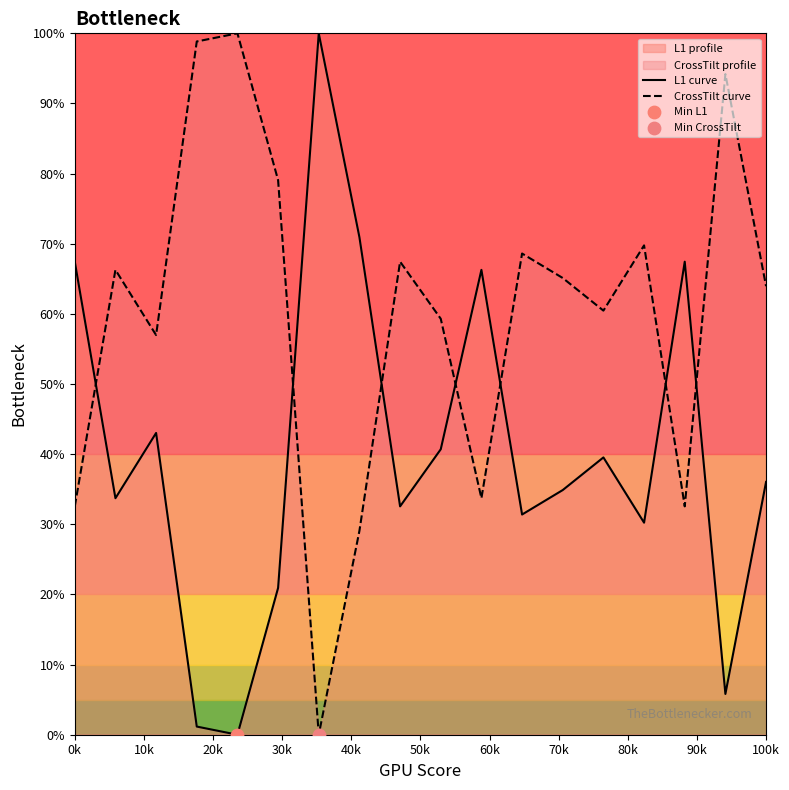

Which series contains the lowest Y value?

L1 curve